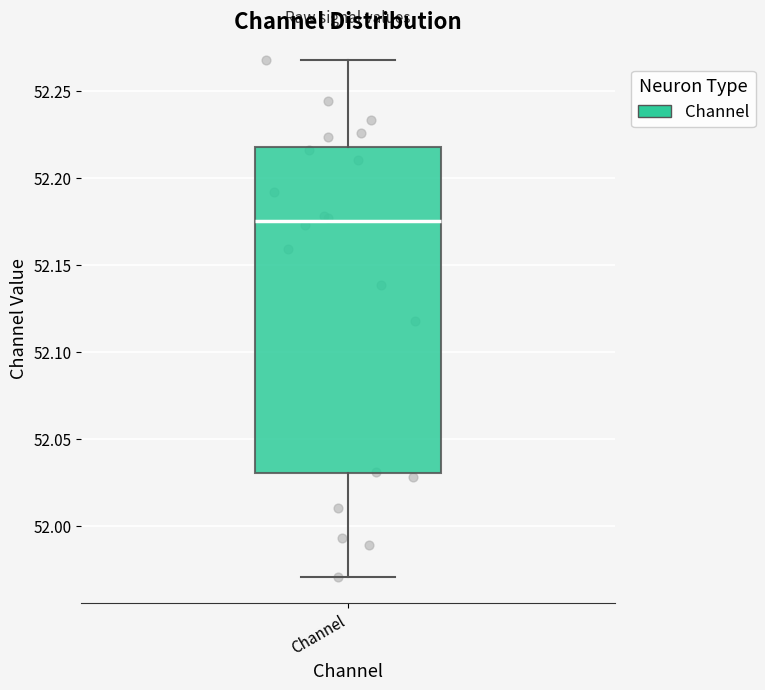

Transcribe this box plot: give where the median line is, the range the box spans, and where the two whiskers end, as read against the y-axis. The values are not printed on the chart, so give them approximately, as read against the axis.

median 52.175, box 52.030 to 52.220, whiskers 51.970 to 52.270